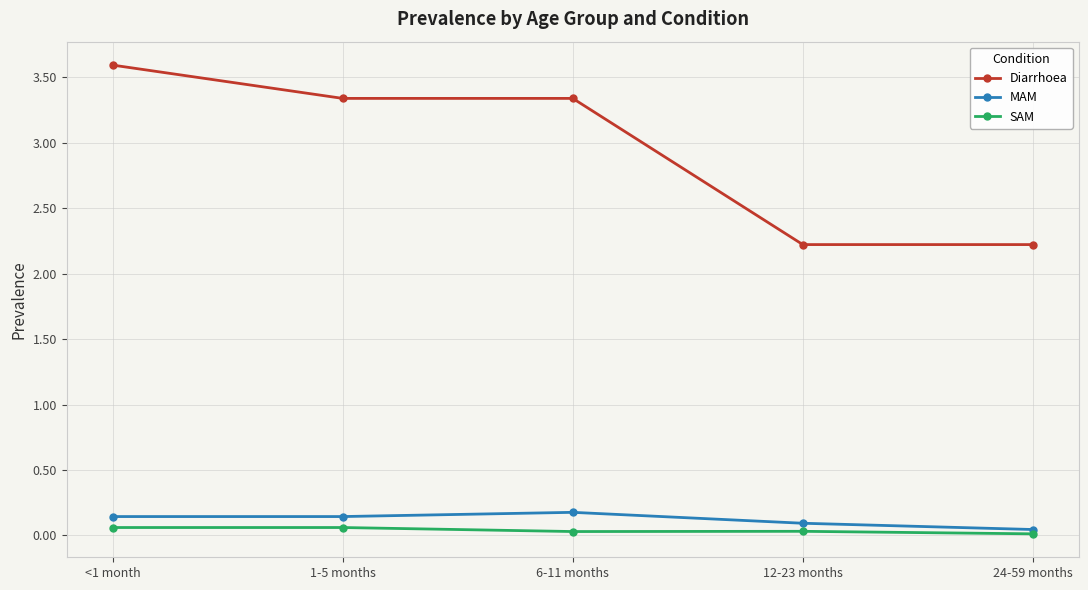

What are all the series names shown in the legend?

Diarrhoea, MAM, SAM